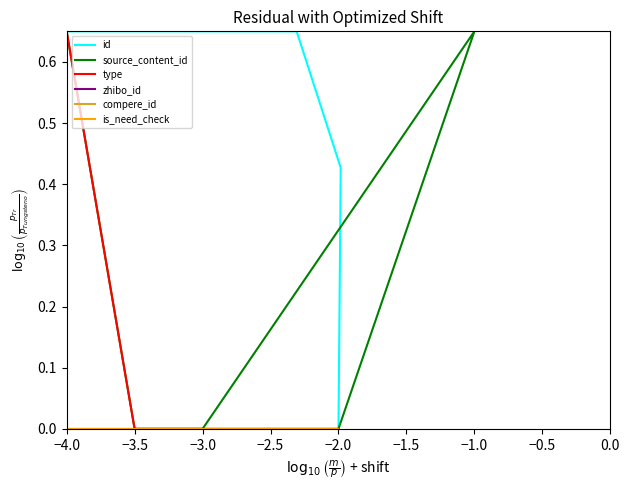

Which series has the largest total across all categories?

id